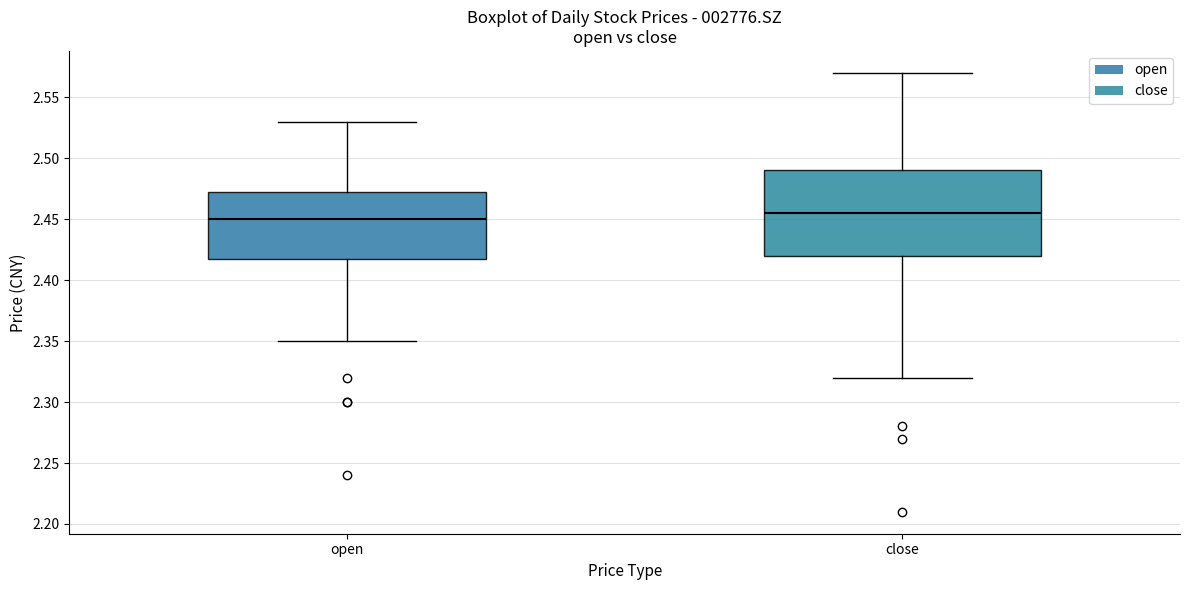

Comparing the boxes themselves (not the whiskers), which one is the tallest?

close